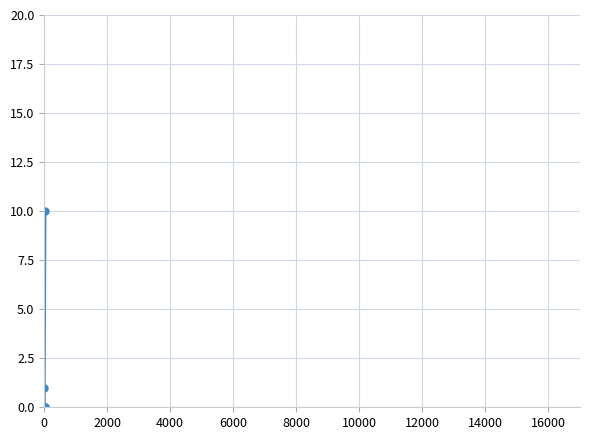

Reading left to right, transcribe all the data shown in this chart.

0.0	0.0	0.0	1.0	10.0